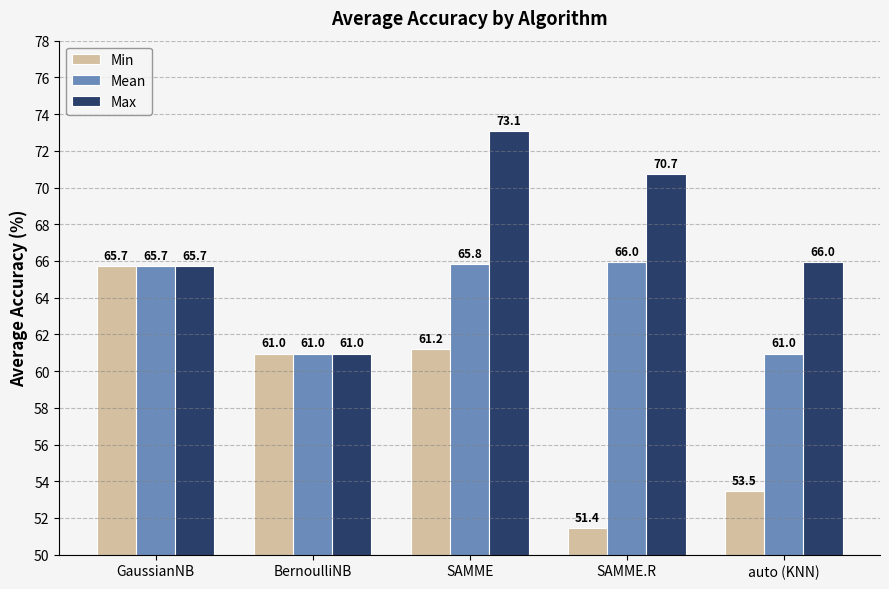

The value of Max at GaussianNB is 35.1. True or false?

False